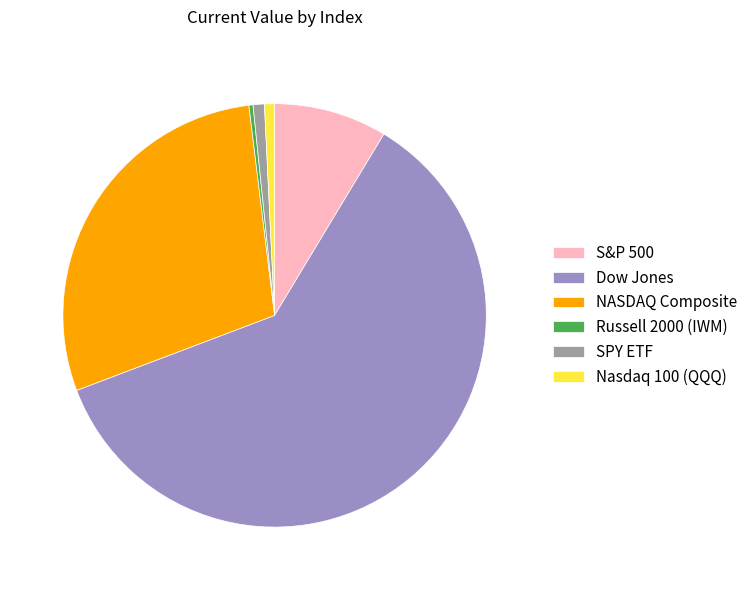

How many segments does this pie chart have?

6